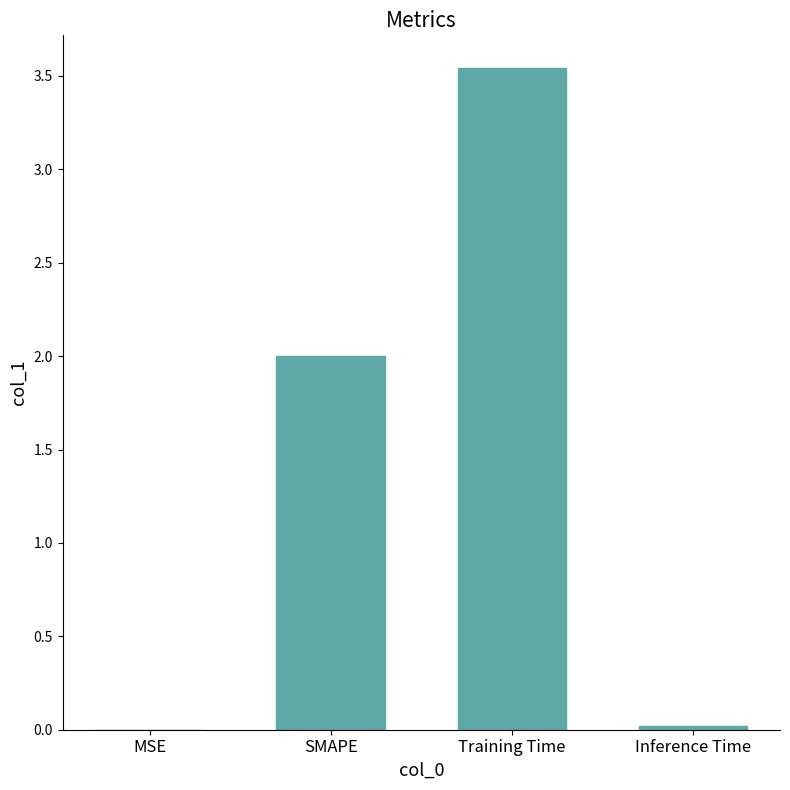

The value at SMAPE is 2.0. True or false?

True